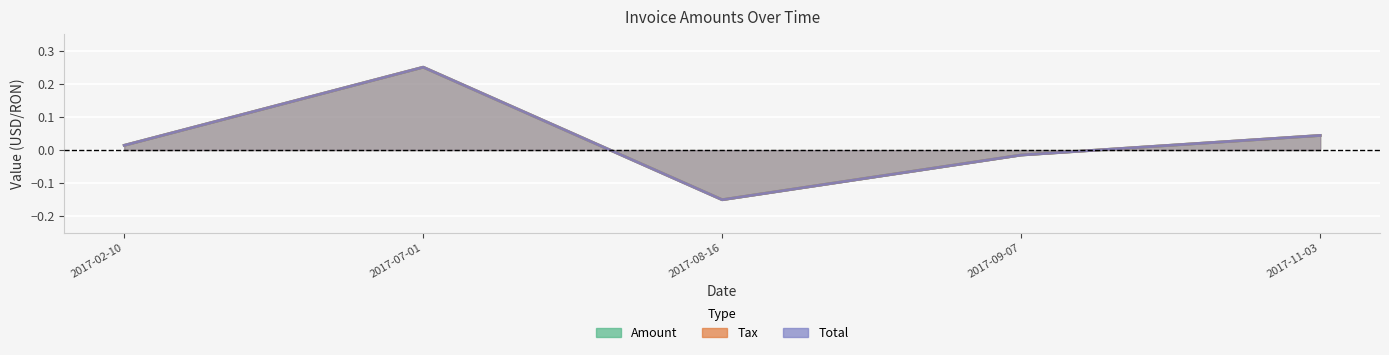

What value does the Total series have at 2017-08-16?

-0.1